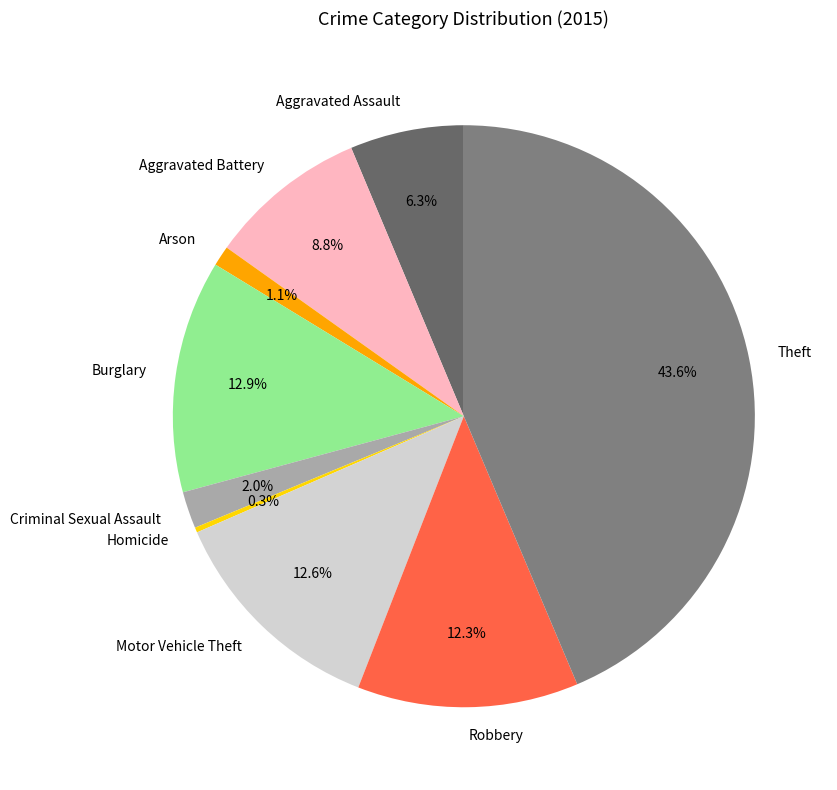

Does Motor Vehicle Theft account for over 50% of the chart?

No